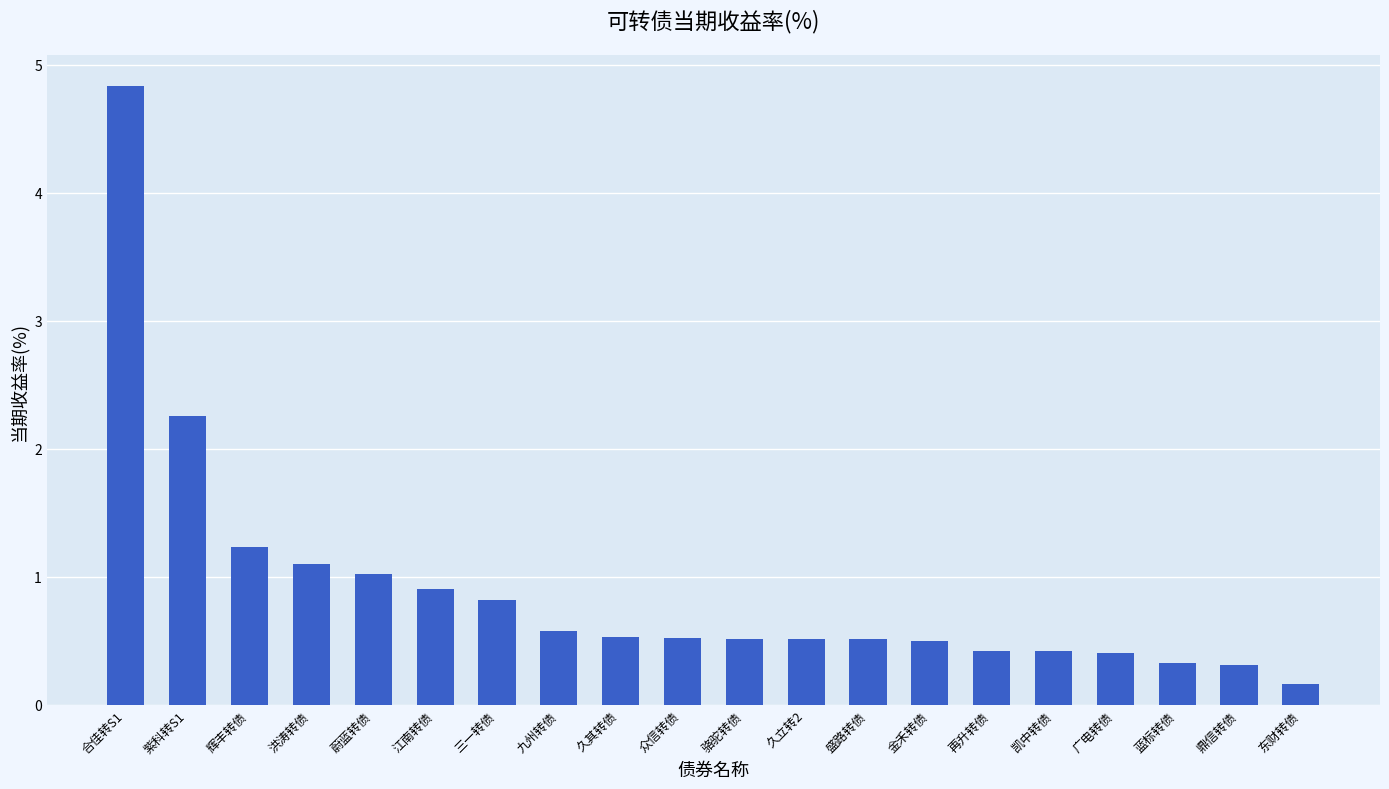

The value at 东财转债 is 0.2. True or false?

True